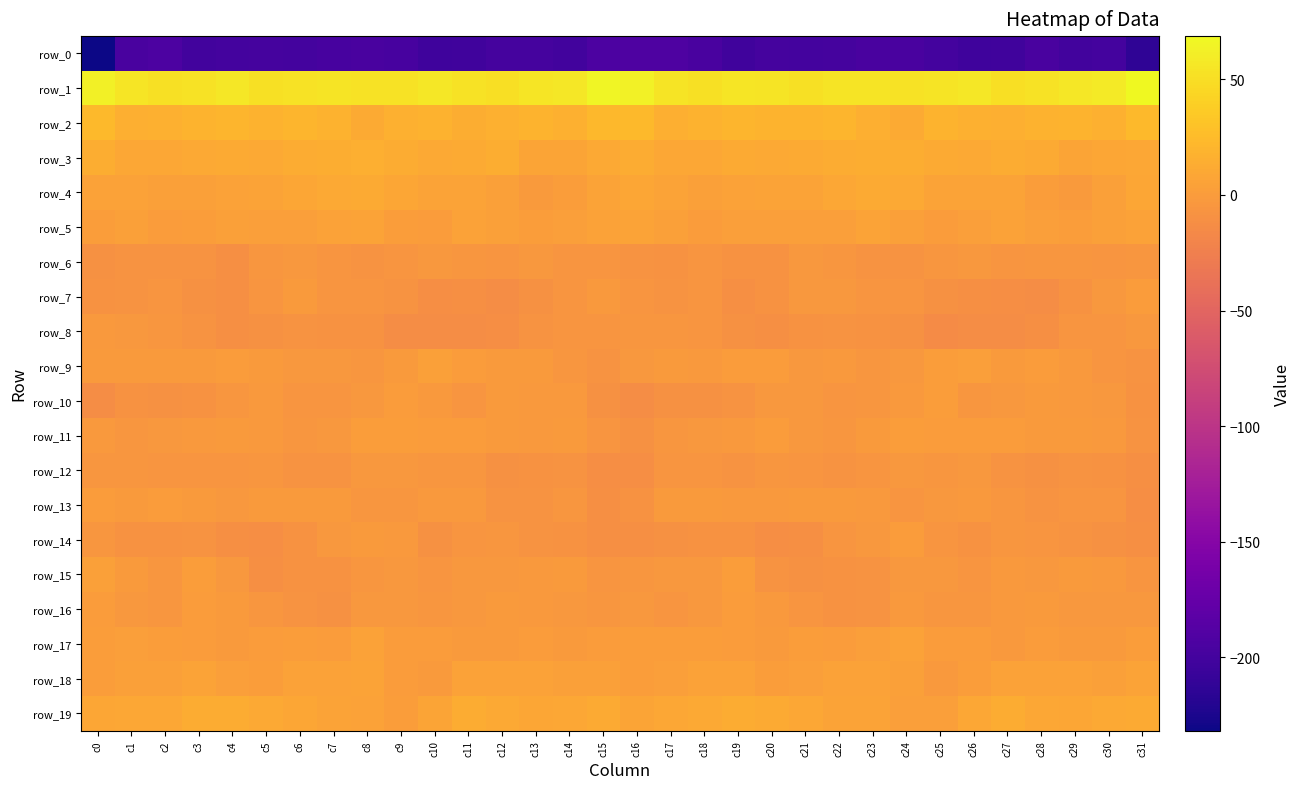

Which series changed the most between c14 and c29?

row_7